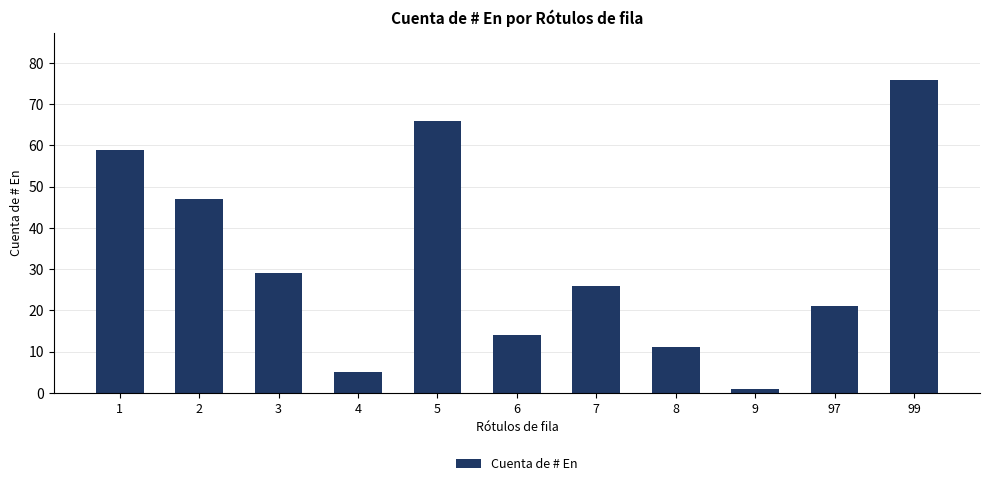

Between 6 and 8, which is larger?

6